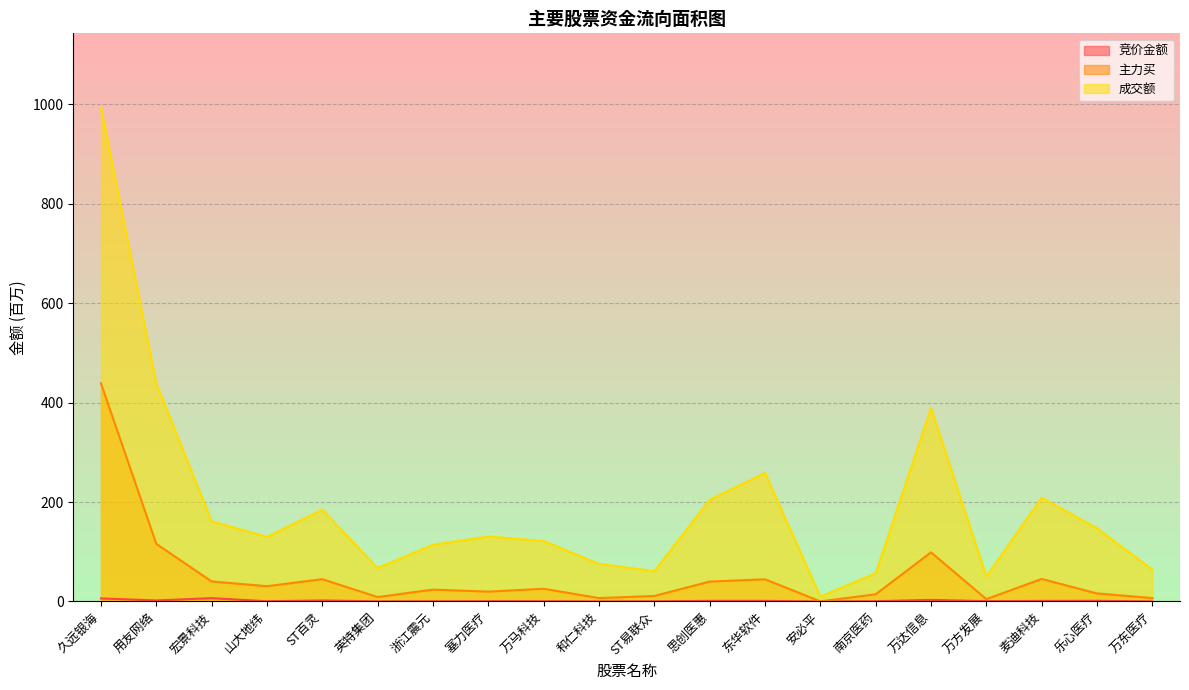

Which category has the highest value in the 竞价金额 series?

宏景科技